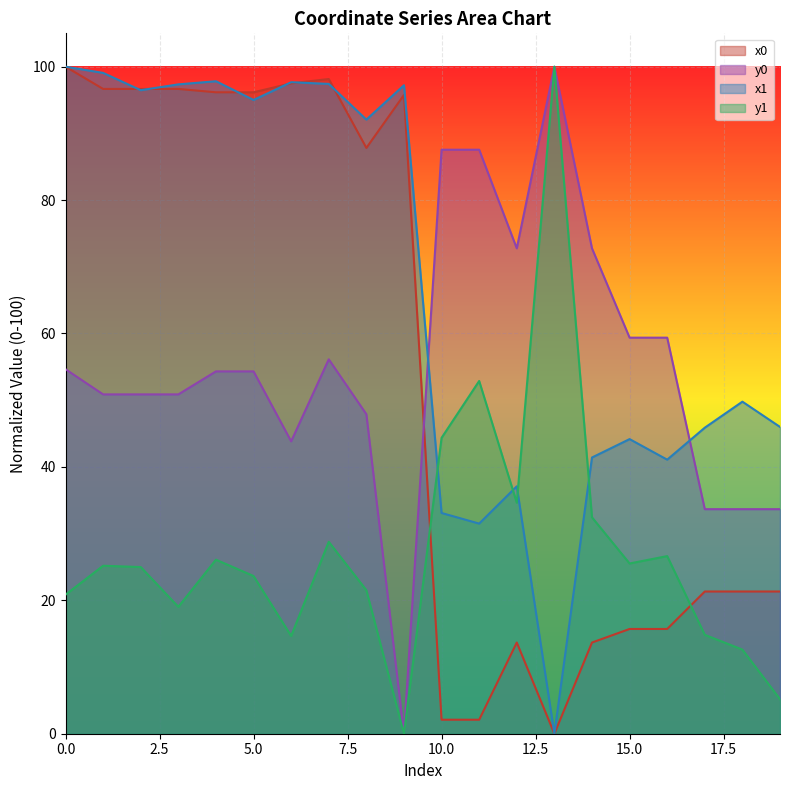

How many data points in x0 are less than 87?

10